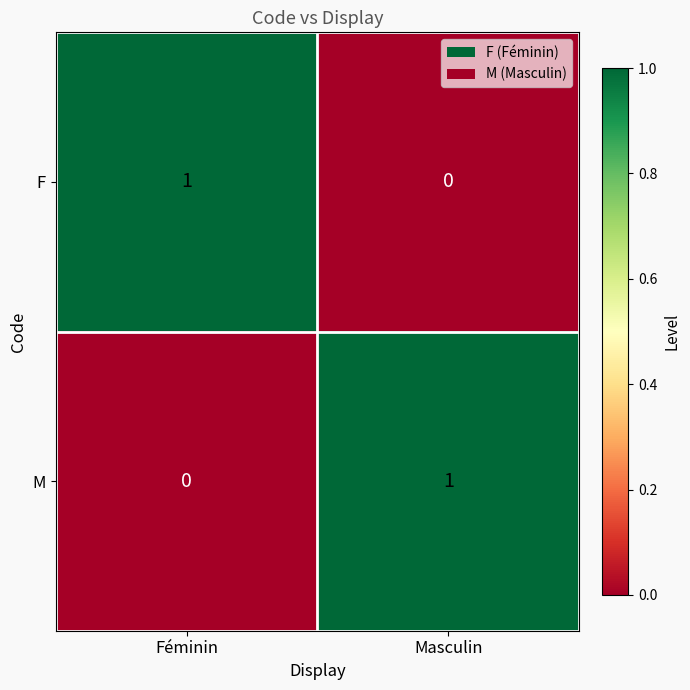

How many values in the F series are below 1?

1